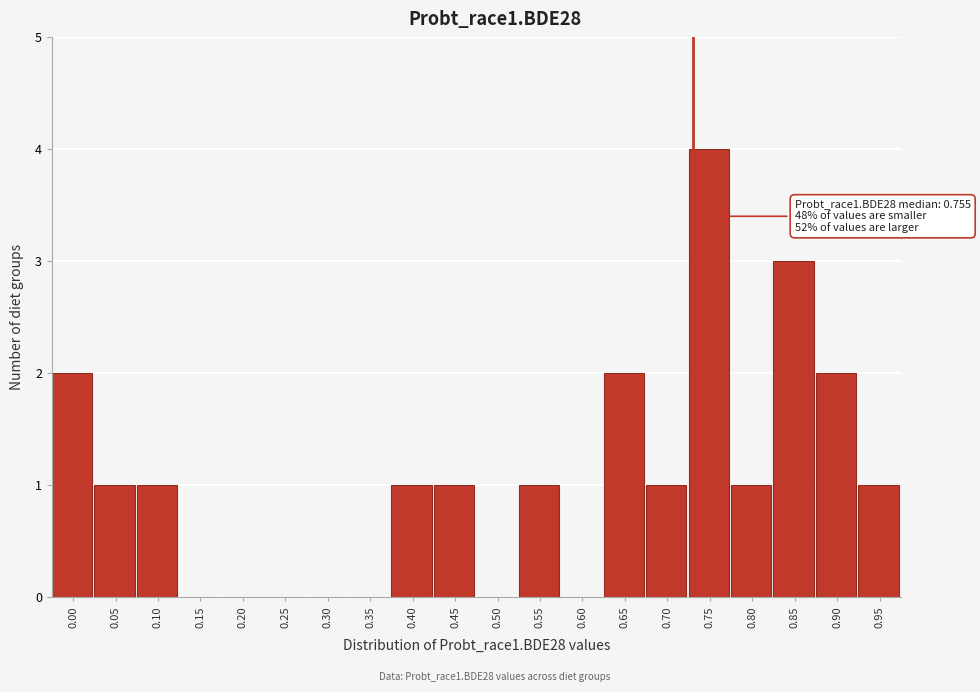

Reading left to right, transcribe all the data shown in this chart.

0.00=2	0.05=1	0.10=1	0.15=0	0.20=0	0.25=0	0.30=0	0.35=0	0.40=1	0.45=1	0.50=0	0.55=1	0.60=0	0.65=2	0.70=1	0.75=4	0.80=1	0.85=3	0.90=2	0.95=1